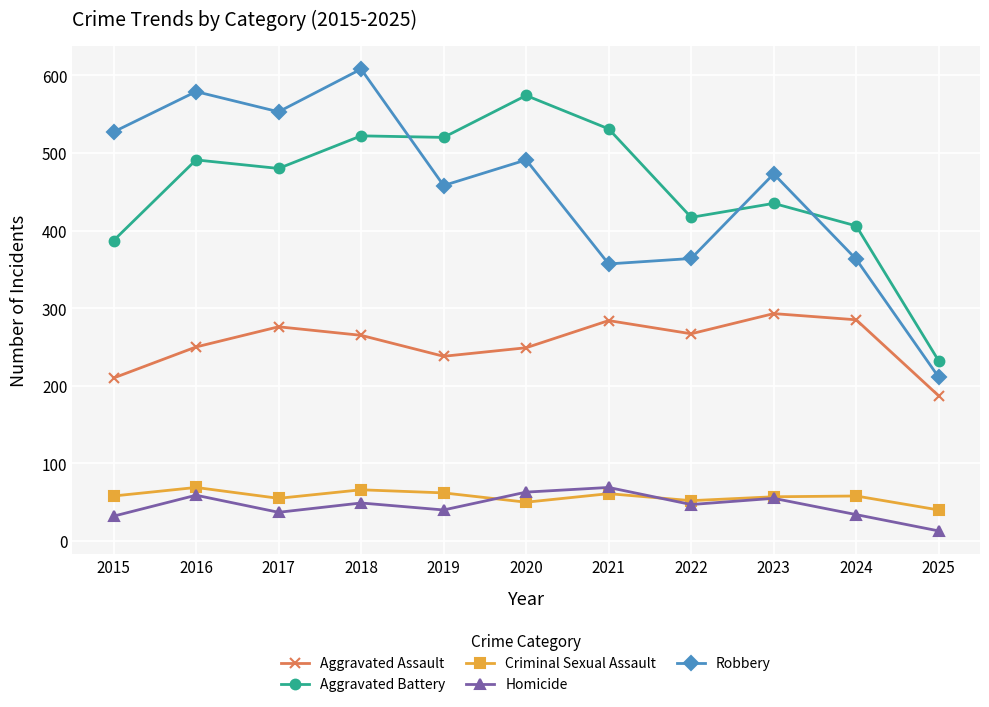

What is the greatest value displayed?

608